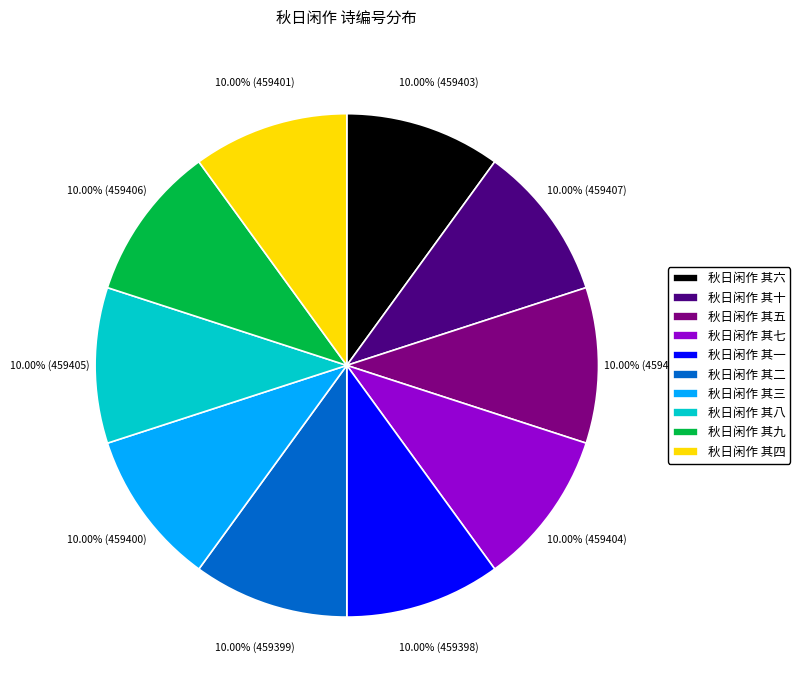

Do 秋日闲作 其十 and 秋日闲作 其五 together represent more than half of the pie?

No